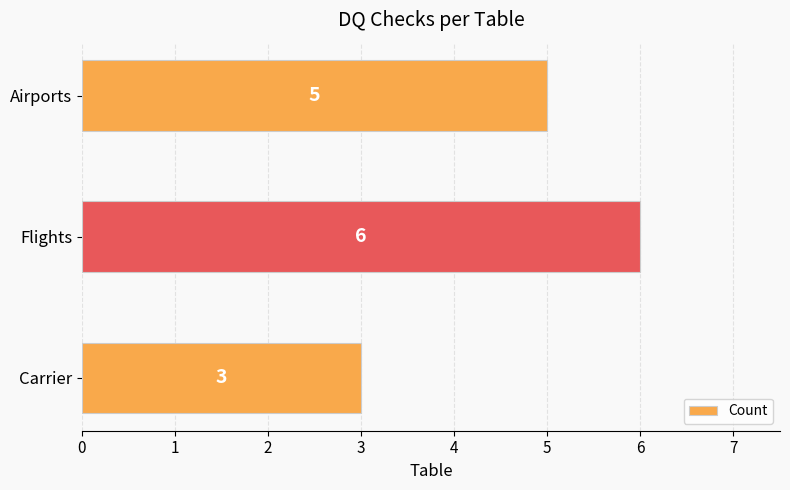

List the labels in order of value, smallest first.

Carrier, Airports, Flights